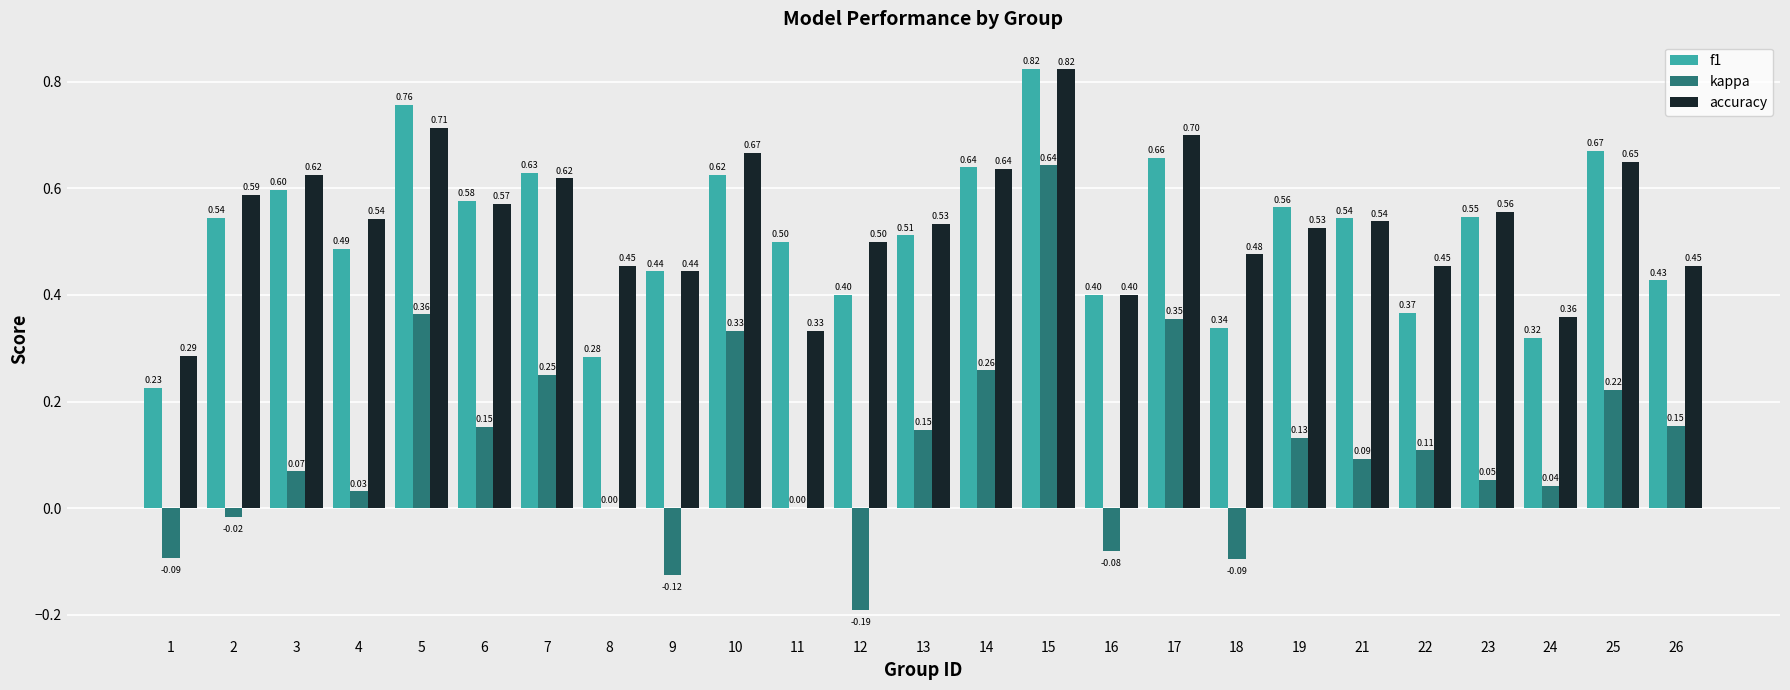

What is the sum of all kappa values?

2.8